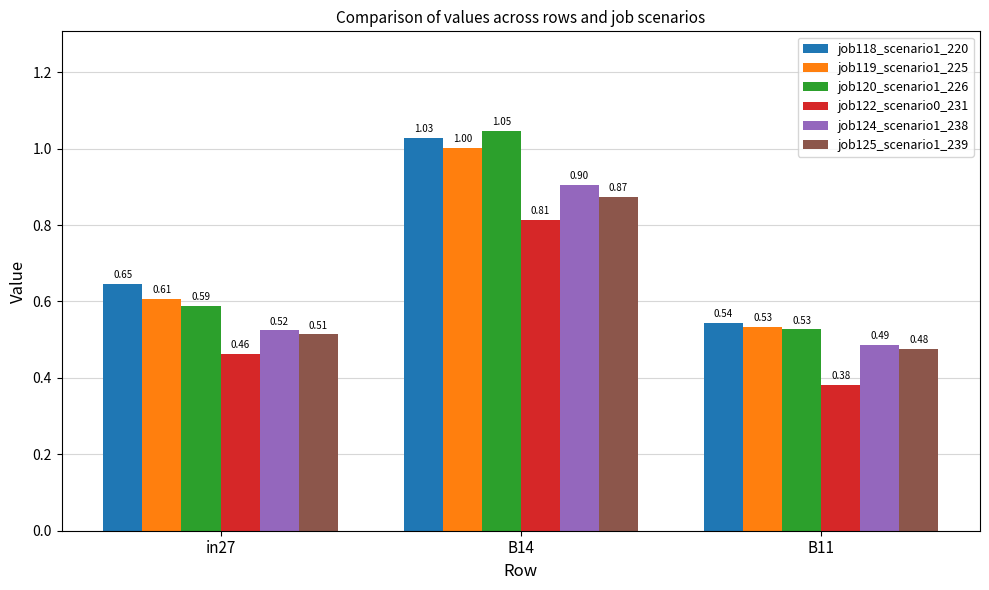

Is the value of job119_scenario1_225 at B11 greater than the value of job122_scenario0_231 at B14?

No